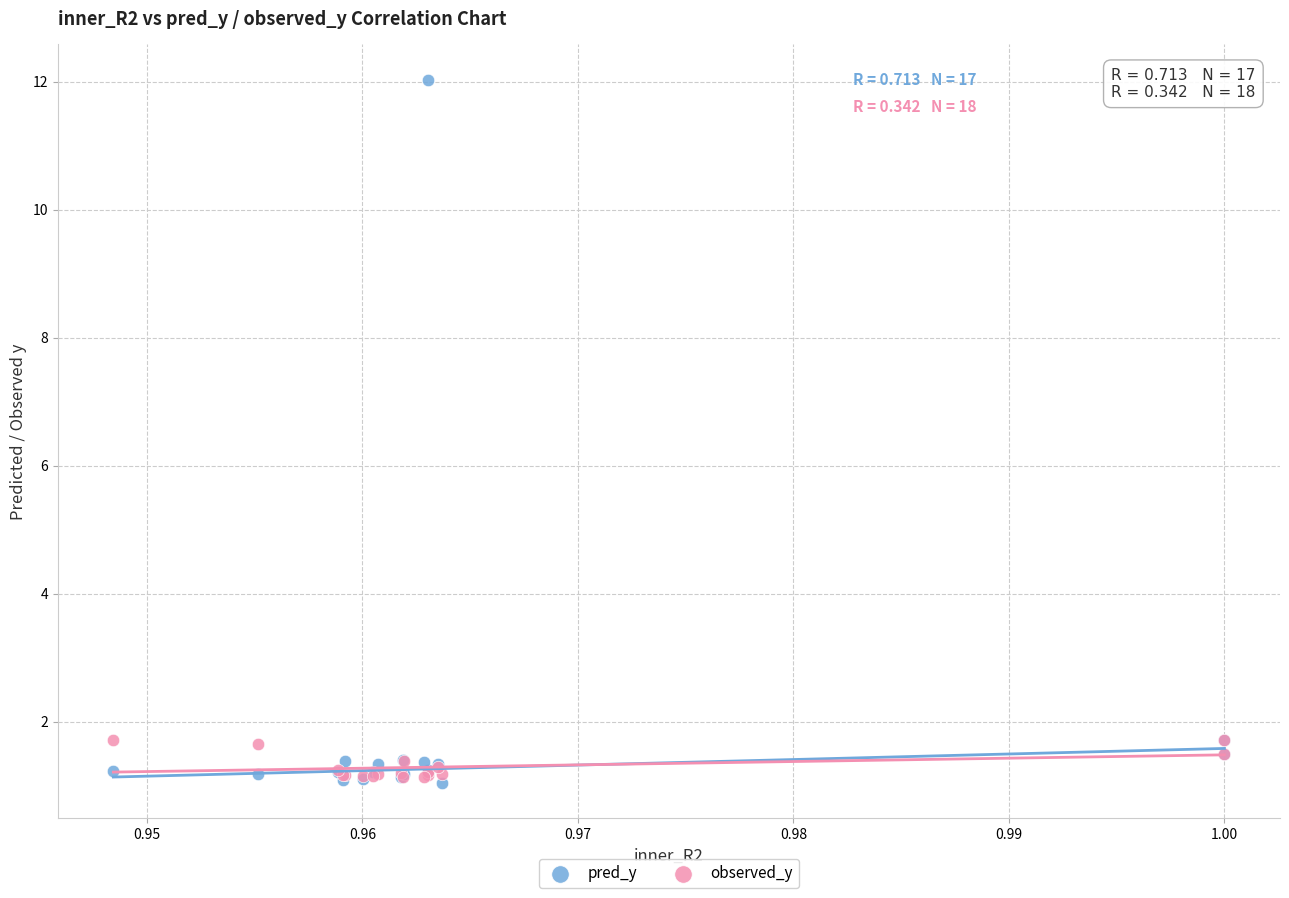

What are all the series names shown in the legend?

pred_y, observed_y